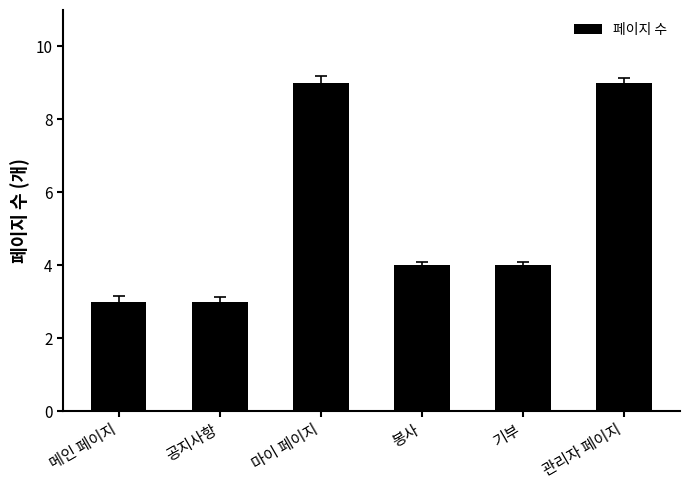

What is the change in value from 메인 페이지 to 봉사?

+1